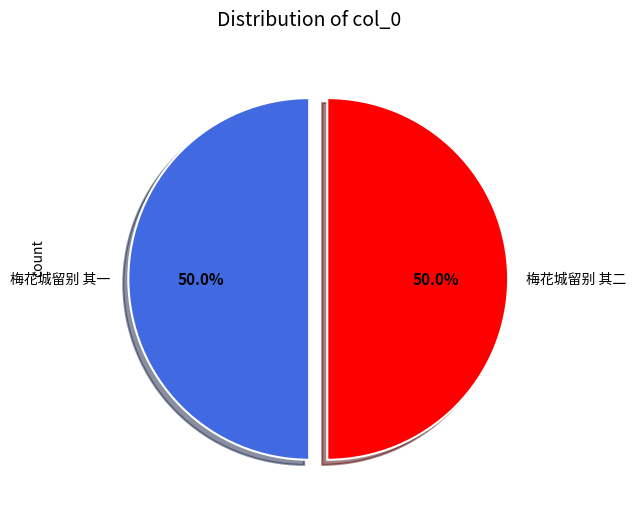

To the nearest percent, what portion does 梅花城留别 其二 represent?

50%